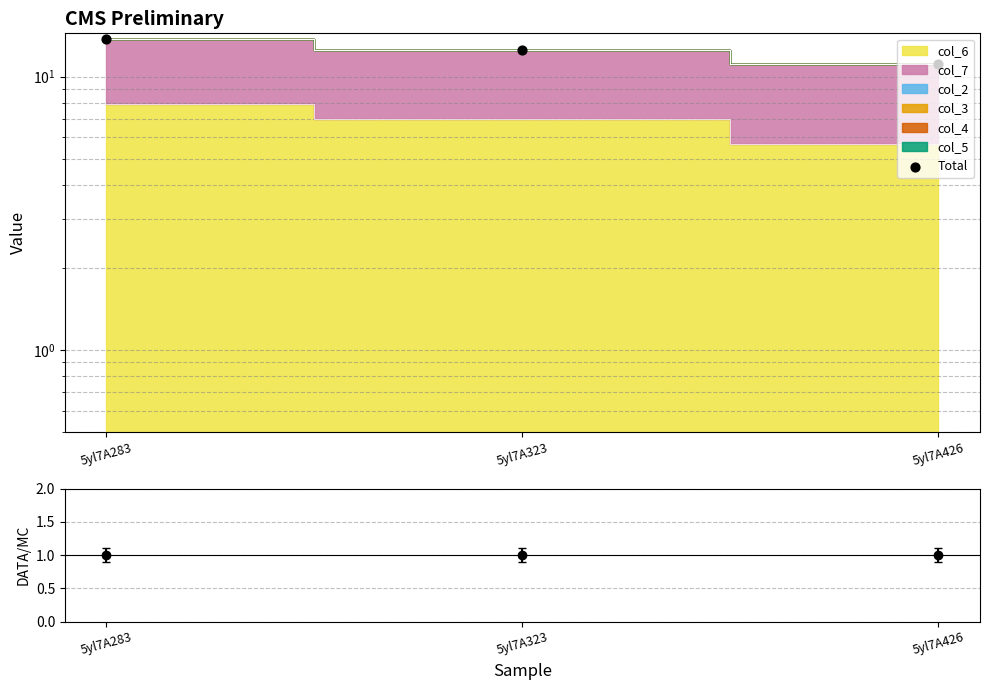

Between 5yl7A426 and 5yl7A323, which is larger?

5yl7A323